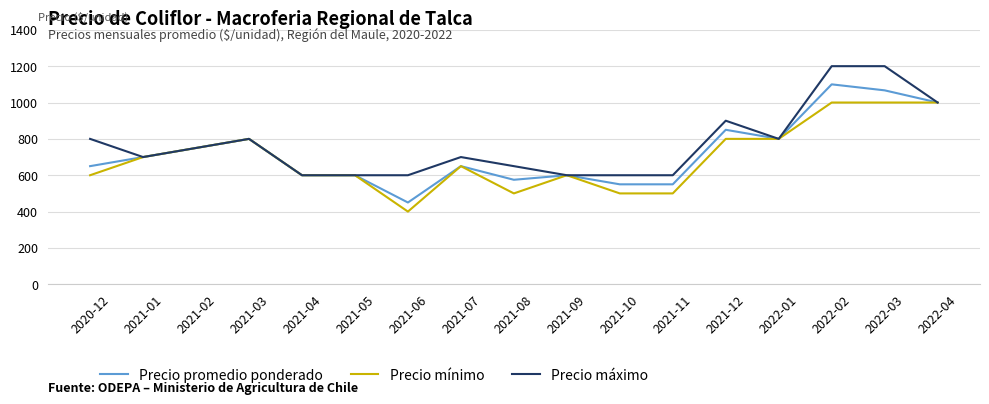

True or false: Precio máximo has a value of 383 at 2021-07.

False